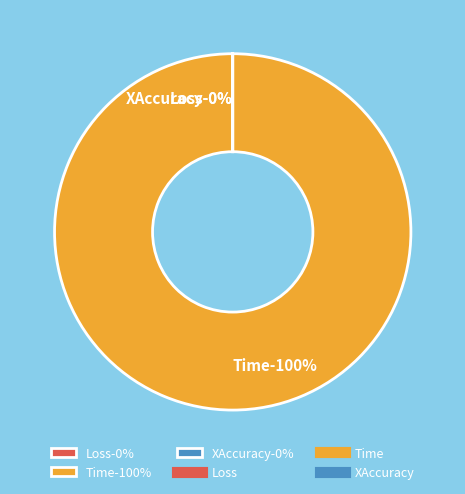

Combined, what portion of the pie is XAccuracy and Time?

100.0%